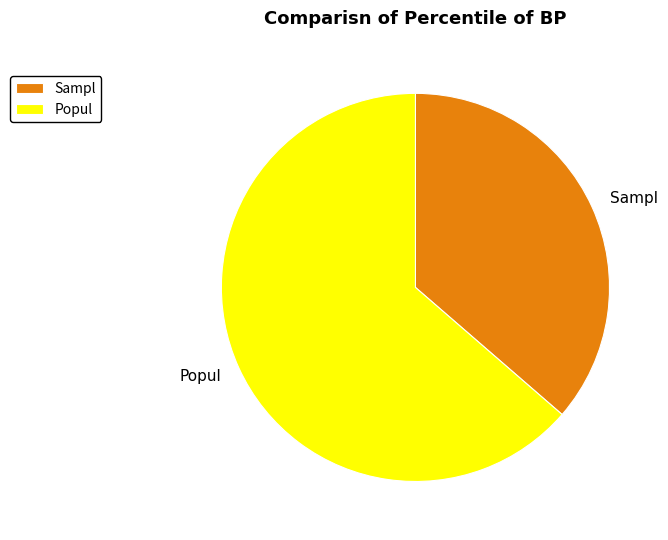

Which category has the biggest portion of the pie?

Popul